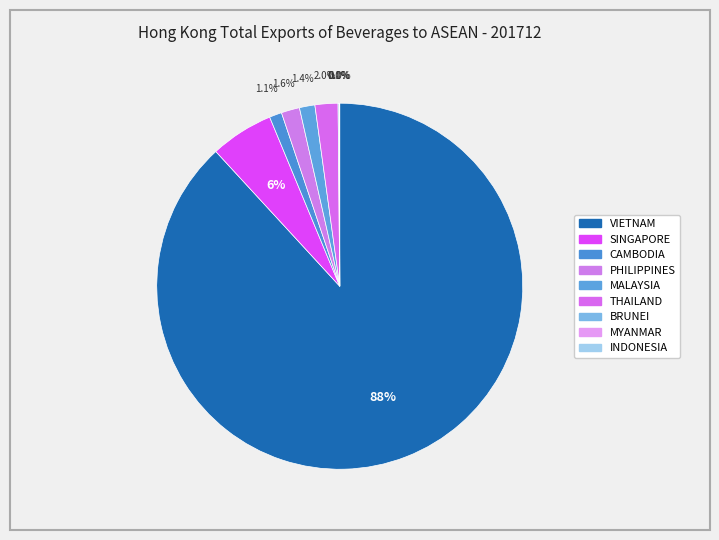

True or false: MALAYSIA accounts for 11% of the total.

False